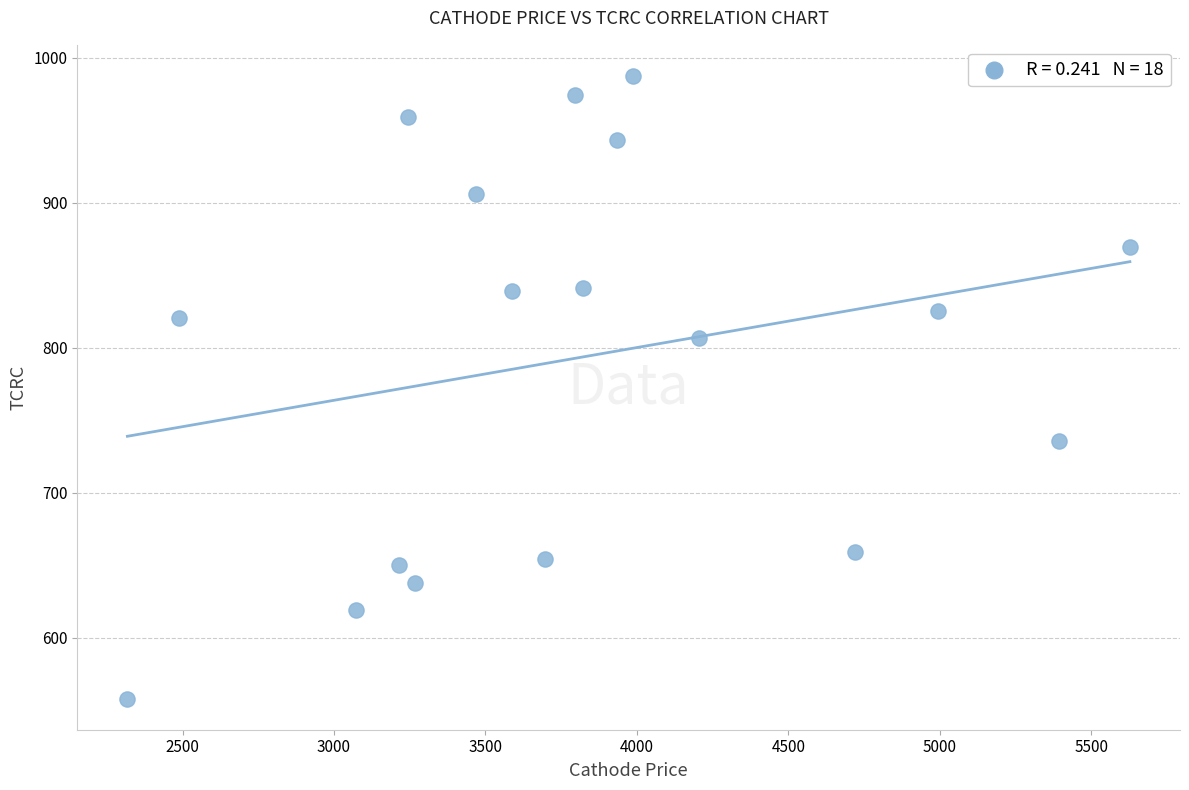

What is the range of Y values (max minus min)?

429.5